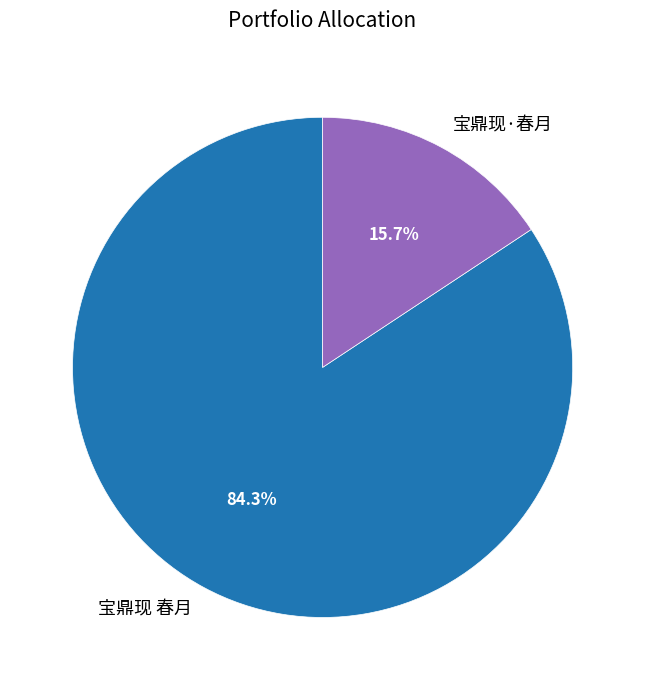

How many slices are in this pie chart?

2